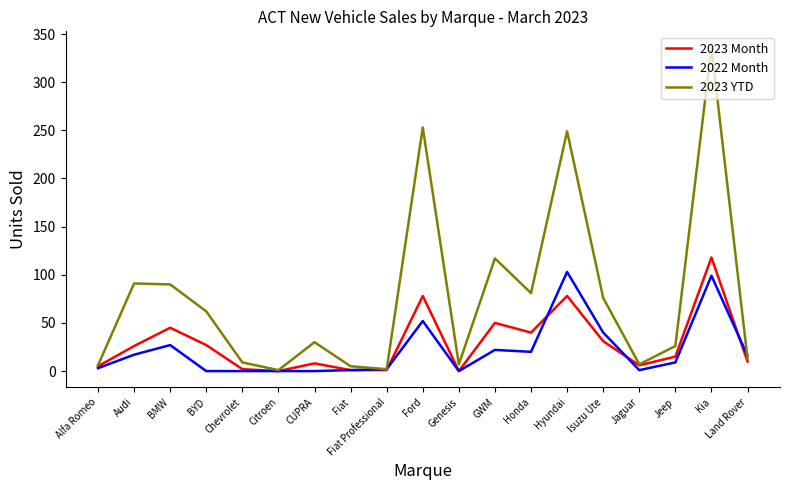

What is the total value across all series at Land Rover?

39